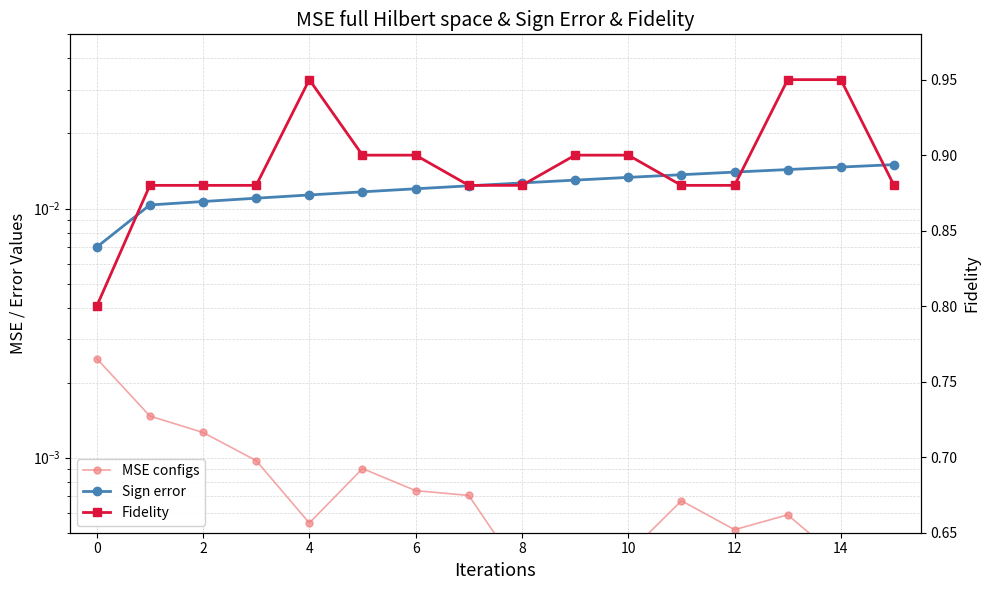

Is the value of Sign error at 12 greater than the value of Fidelity at 4?

No